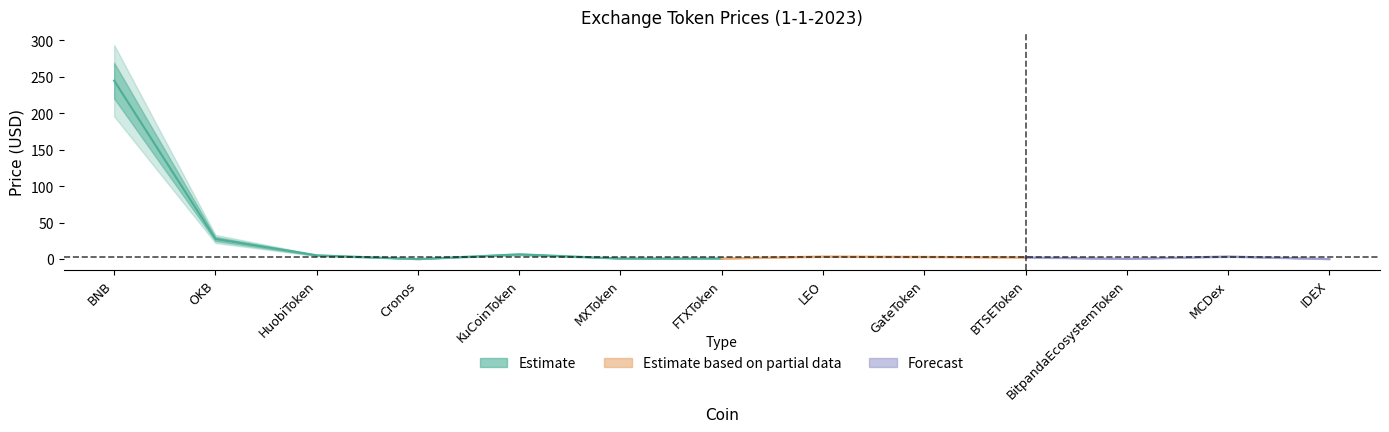

Reading left to right, extract all data points from this chart.

Price_center: 244.7	27.6	5.1	0.1	6.5	0.8	0.9	3.5	3.0	2.3	0.3	3.6	0.0
Price_upper: 269.1	30.3	5.6	0.1	7.1	0.9	0.9	3.9	3.3	2.6	0.3	3.9	0.0
Price_lower: 220.2	24.8	4.6	0.1	5.8	0.7	0.8	3.2	2.7	2.1	0.3	3.2	0.0
Price_outer_upper: 293.6	33.1	6.2	0.1	7.8	1.0	1.0	4.2	3.6	2.9	0.4	4.3	0.0
Price_outer_lower: 195.7	22.1	4.1	0.0	5.2	0.7	0.7	2.8	2.4	1.8	0.3	2.8	0.0